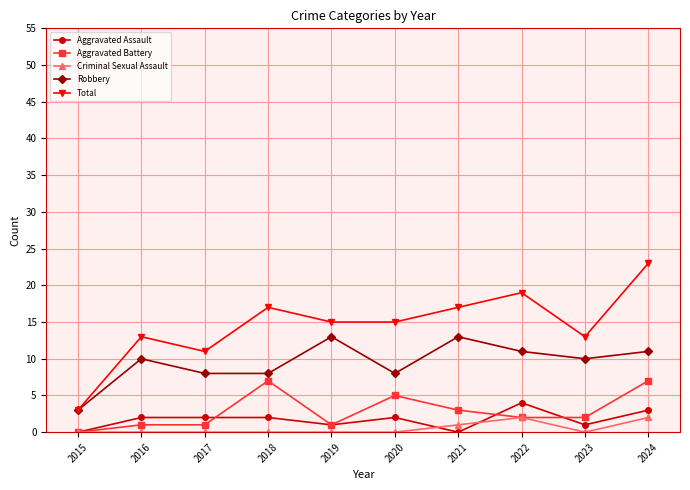

Which series has the largest total across all categories?

Total